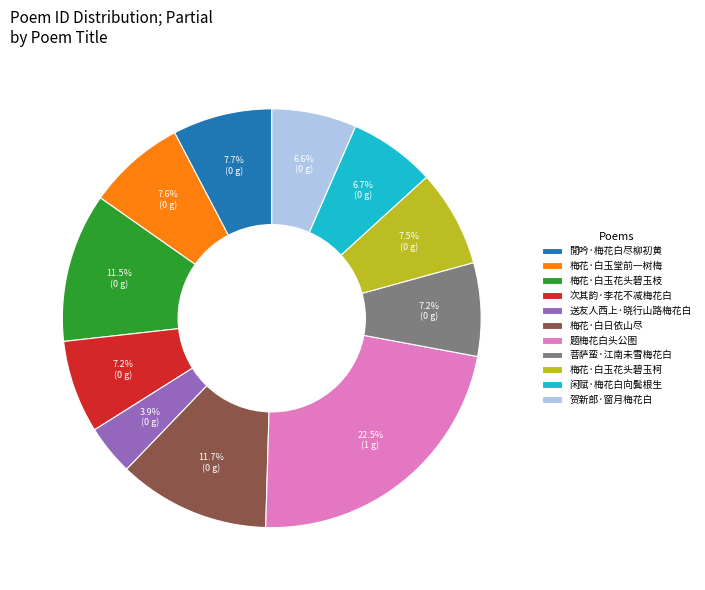

Is 梅花·白日依山尽 the majority of the pie?

No